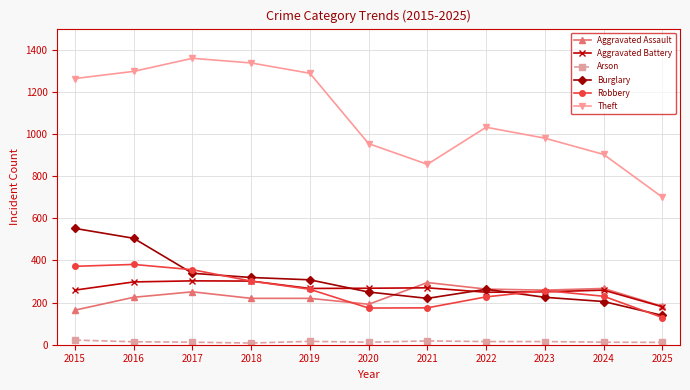

What is the value of the Theft point at the 4th from the left?

1337